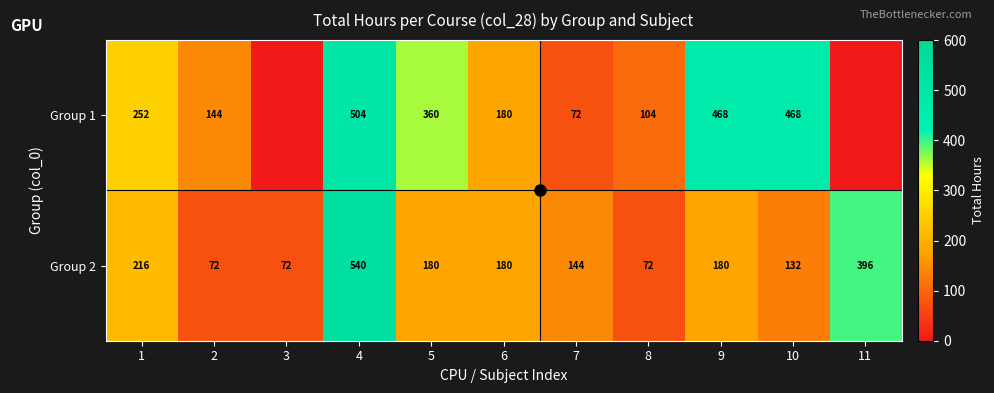

What is the maximum value for Group 2?

540